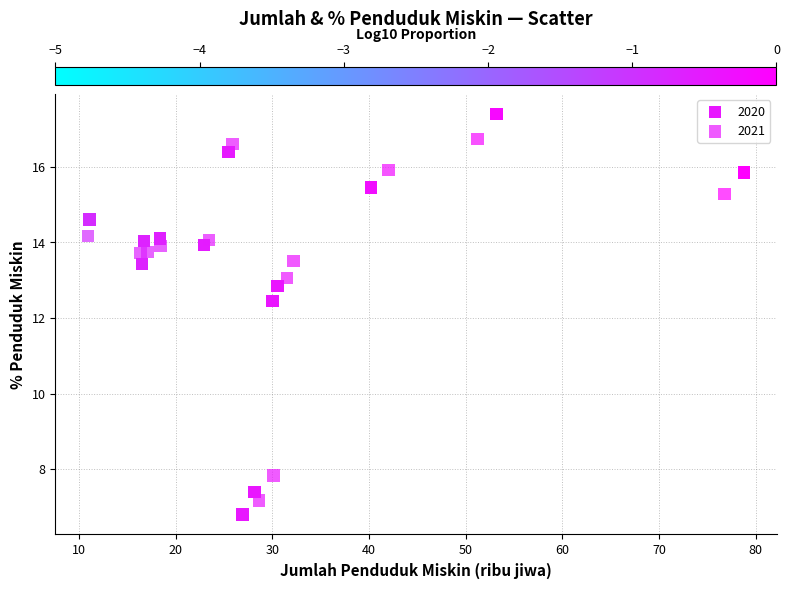

Which series has the largest Y range (max minus min)?

2020